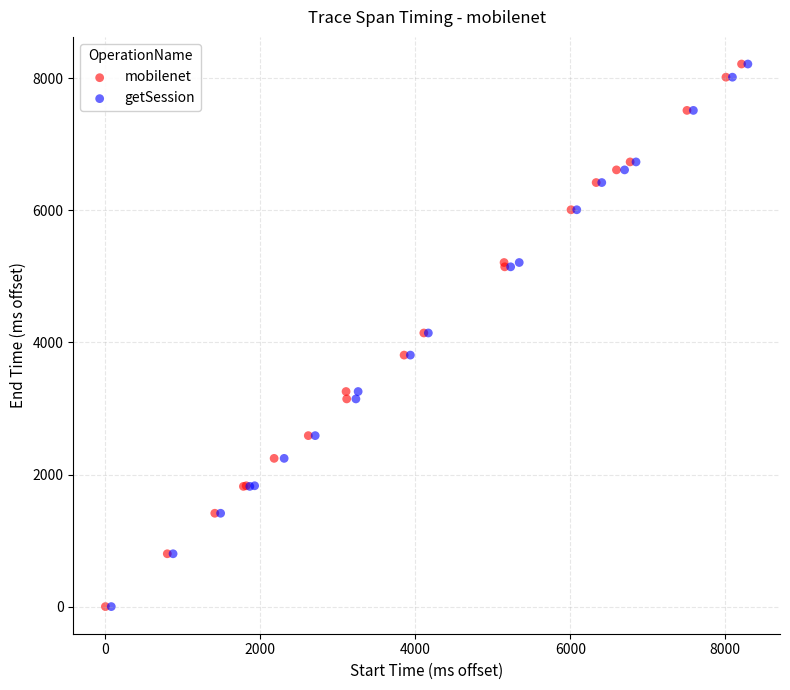

Which series has the largest Y range (max minus min)?

getSession